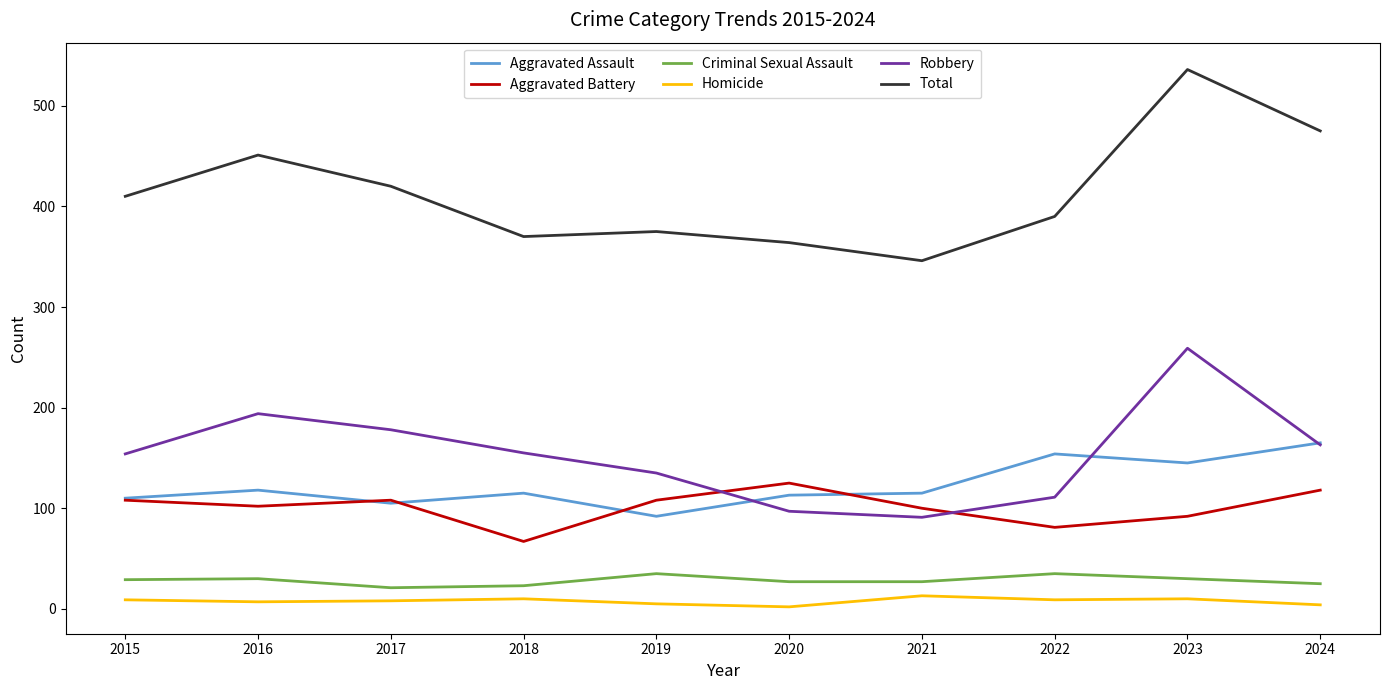

True or false: Criminal Sexual Assault and Aggravated Assault intersect in this chart.

False